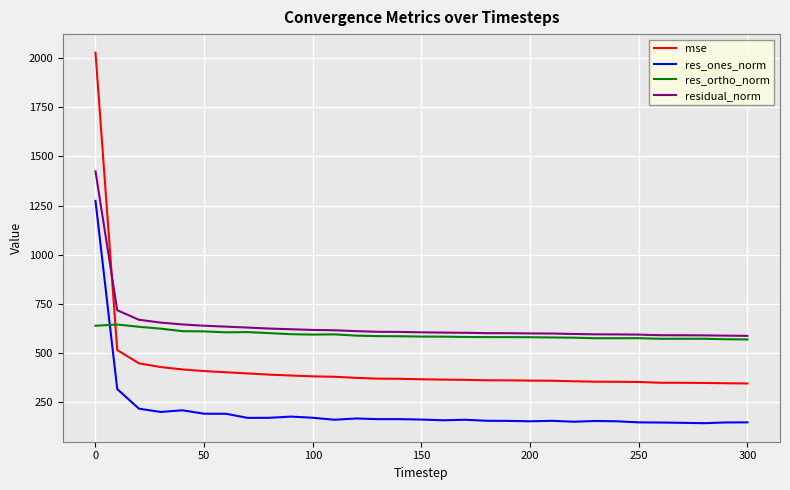

Which series has the widest spread of values?

mse